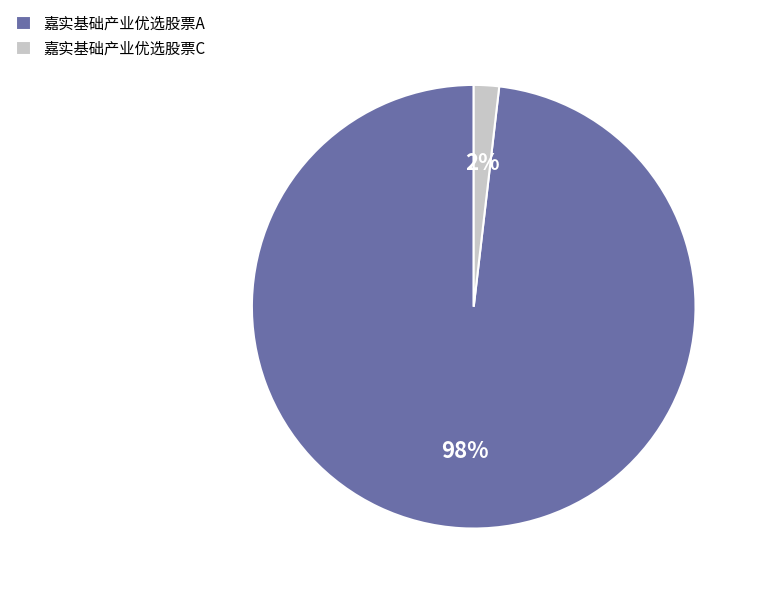

What percentage is the 嘉实基础产业优选股票A slice, to the nearest percent?

98%